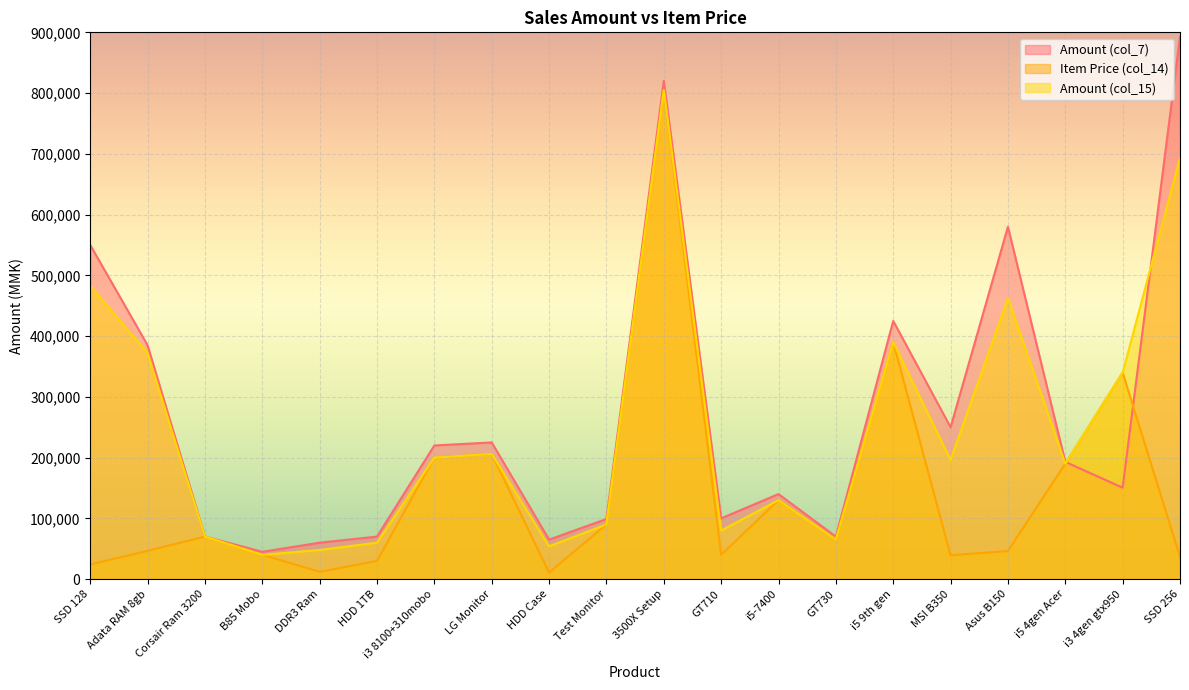

Reading left to right, extract all data points from this chart.

Amount (col_7): 550000.0	385000.0	70000.0	45000.0	60000.0	70000.0	220000.0	225000.0	65000.0	99000.0	820000.0	100000.0	140000.0	70000.0	425000.0	250000.0	580000.0	193000.0	150500.0	893000.0
Item Price (col_14): 24150.0	46513.5	70000.0	40000.0	12000.0	30000.0	200000.0	206000.0	10800.0	90000.0	805000.0	40000.0	130000.0	65000.0	390000.0	39230.0	46250.0	190000.0	340000.0	36504.7
Amount (col_15): 483000.0	372108.0	70000.0	40000.0	48000.0	60000.0	200000.0	206000.0	54000.0	90000.0	805000.0	80000.0	130000.0	65000.0	390000.0	196150.0	462500.0	190000.0	340000.0	693590.0